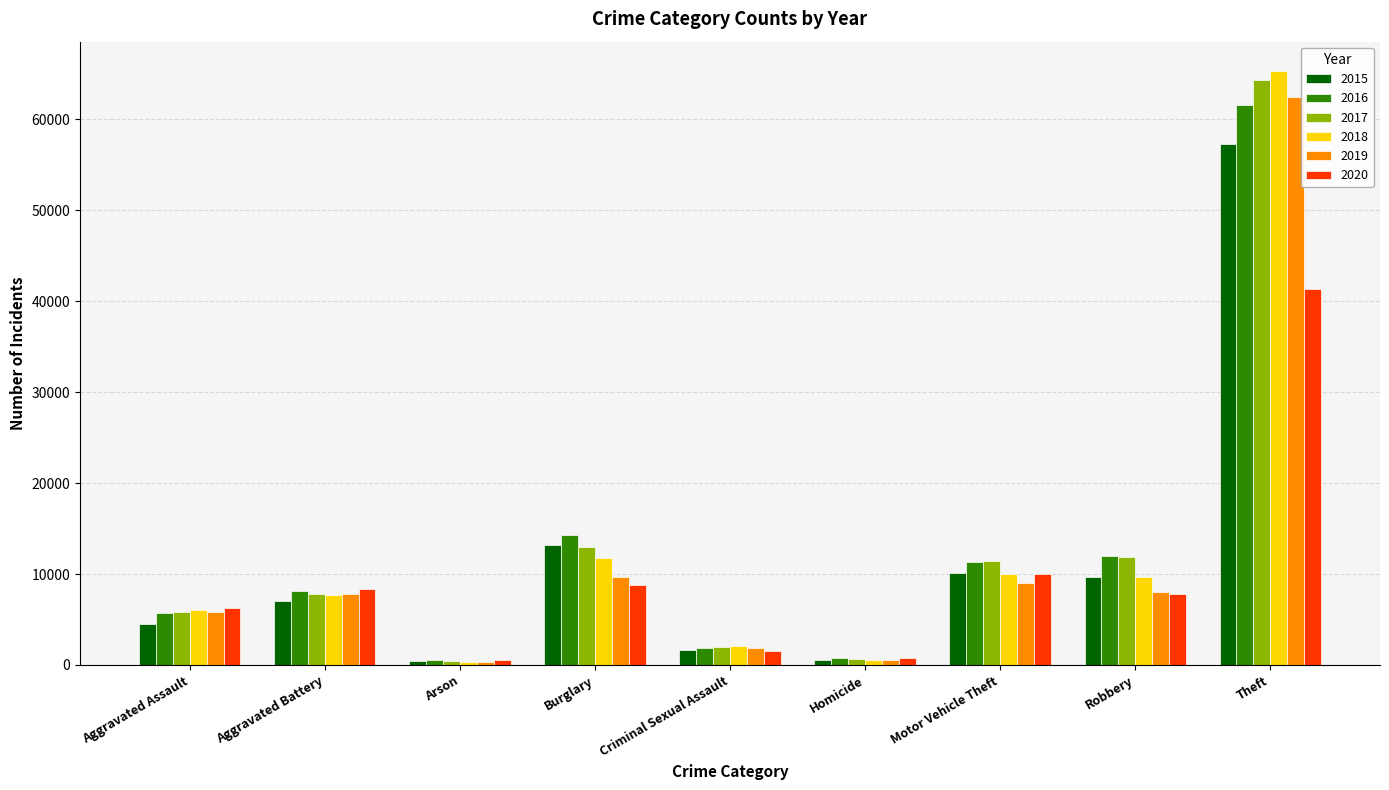

What are all the series names shown in the legend?

2015, 2016, 2017, 2018, 2019, 2020